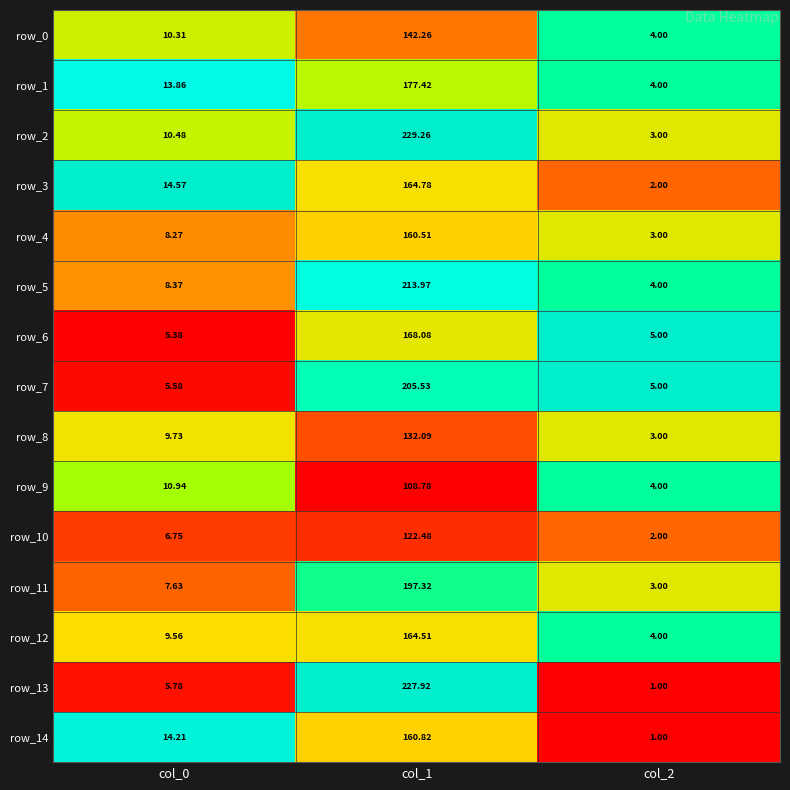

Is the value of row_4 at col_1 greater than the value of row_8 at col_2?

Yes